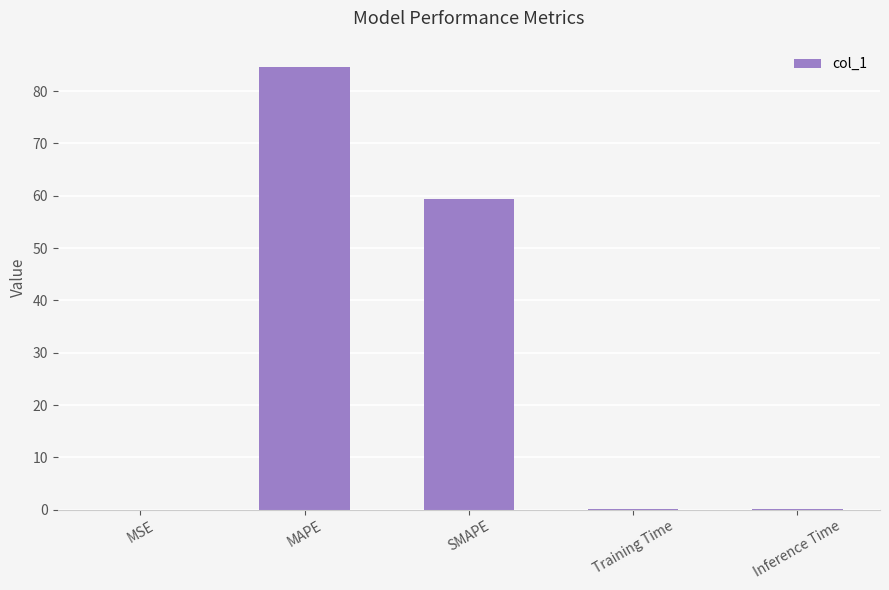

Which has a higher value, MAPE or MSE?

MAPE